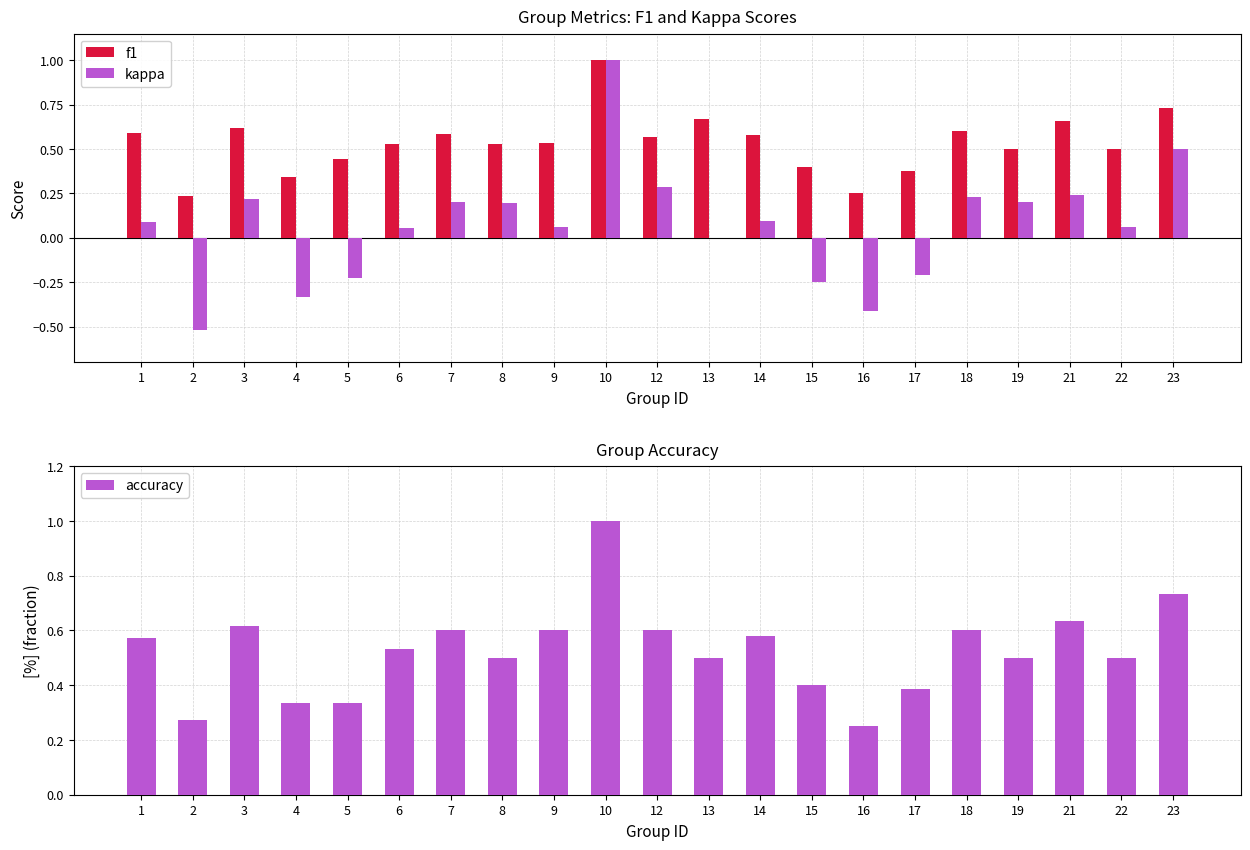

What is the lowest value of the accuracy series?

0.2